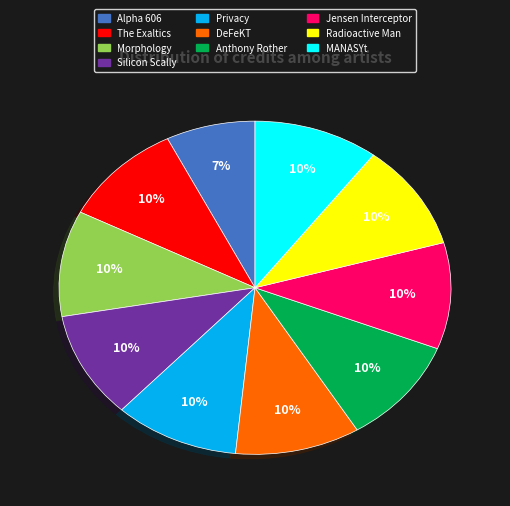

Approximately how many times larger is the value at DeFeKT compared to The Exaltics?

1.0